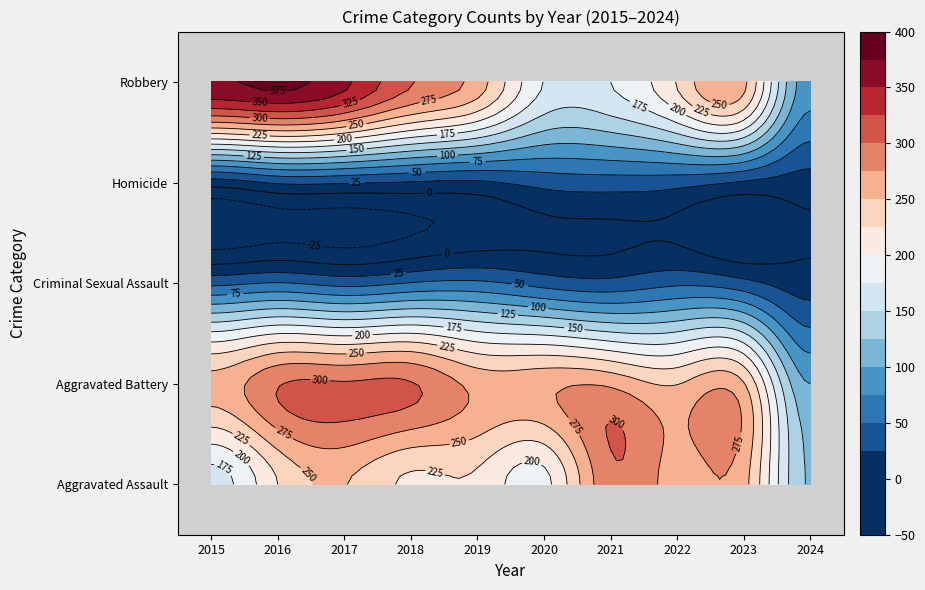

Reading left to right, transcribe all the data shown in this chart.

Aggravated Assault: 2015=164	2016=225	2017=251	2018=220	2019=220	2020=192	2021=295	2022=264	2023=259	2024=123
Aggravated Battery: 2015=259	2016=298	2017=303	2018=302	2019=267	2020=268	2021=270	2022=249	2023=252	2024=100
Criminal Sexual Assault: 2015=43	2016=51	2017=41	2018=51	2019=55	2020=40	2021=33	2022=45	2023=33	2024=12
Homicide: 2015=13	2016=28	2017=27	2018=23	2019=21	2020=34	2021=38	2022=35	2023=22	2024=14
Robbery: 2015=372	2016=381	2017=356	2018=302	2019=263	2020=174	2021=175	2022=227	2023=257	2024=85